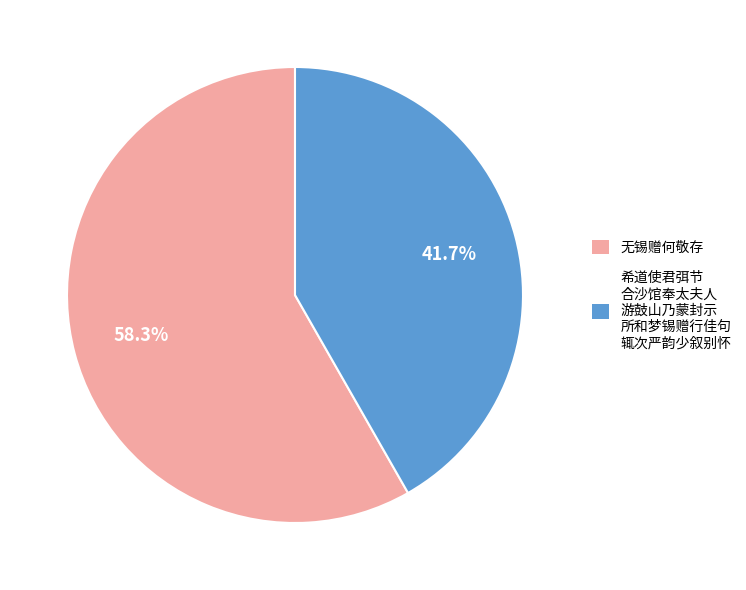

Combined, what portion of the pie is 无锡赠何敬存 and 希道使君弭节 合沙馆奉太夫人 游鼓山乃蒙封示 所和梦锡赠行佳句 辄次严韵少叙别怀?

100.0%